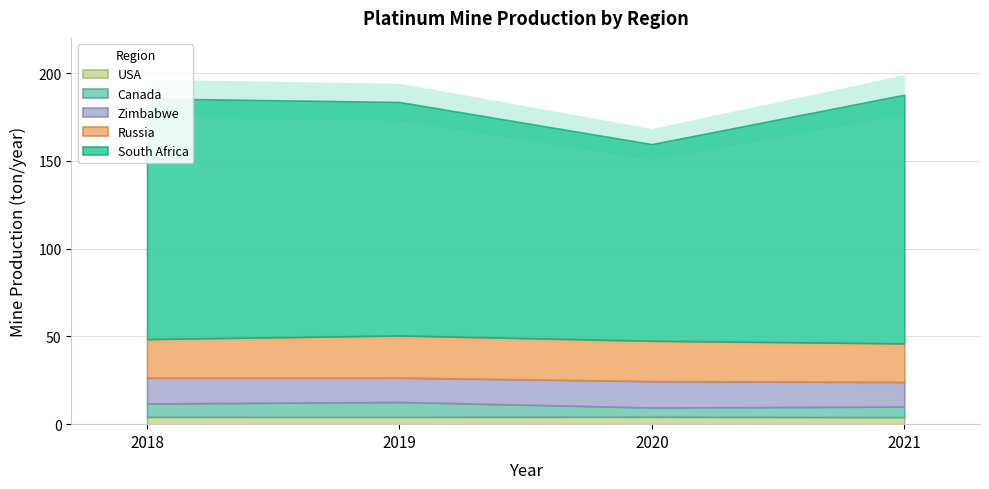

True or false: Canada has a value of 5.3 at 2020.

True